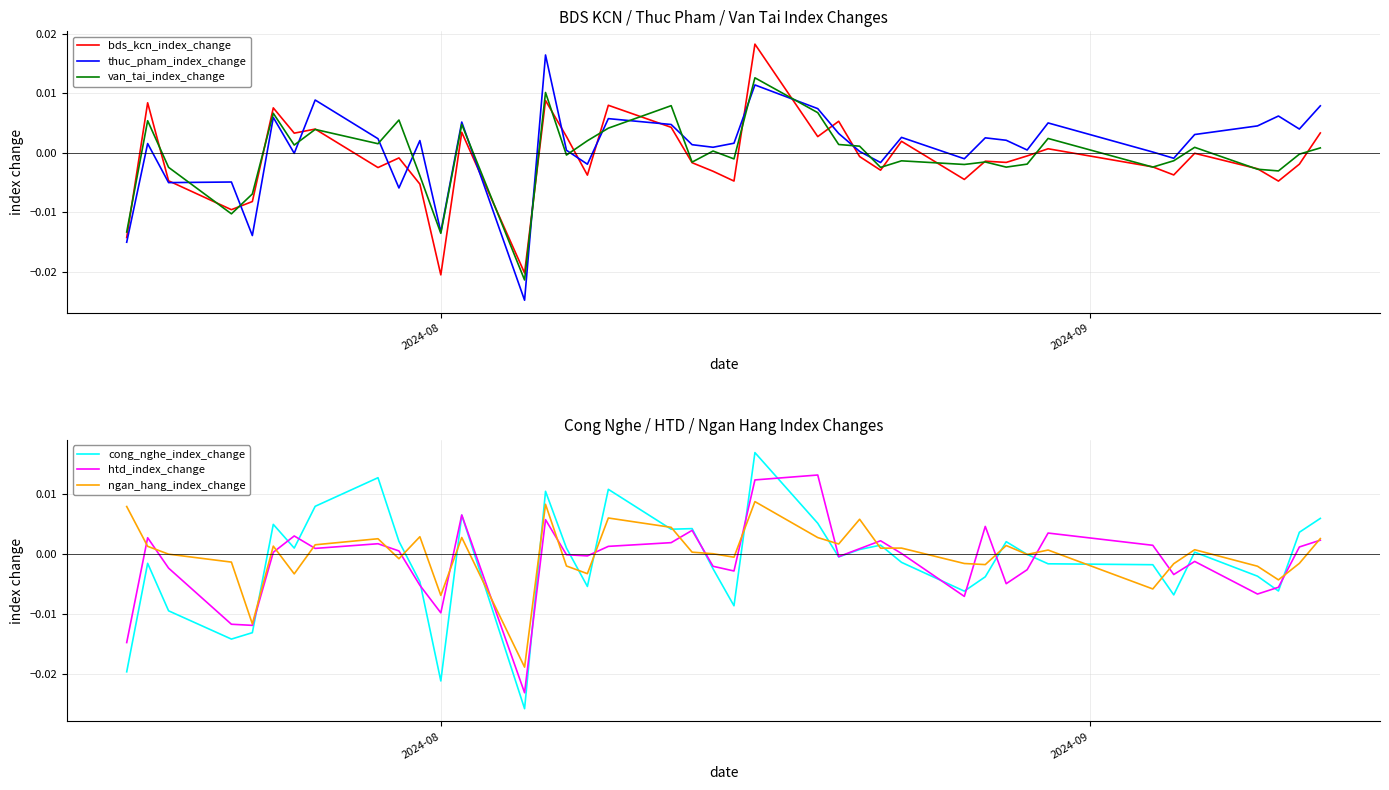

How many values in ngan_hang_index_change are above zero?

22